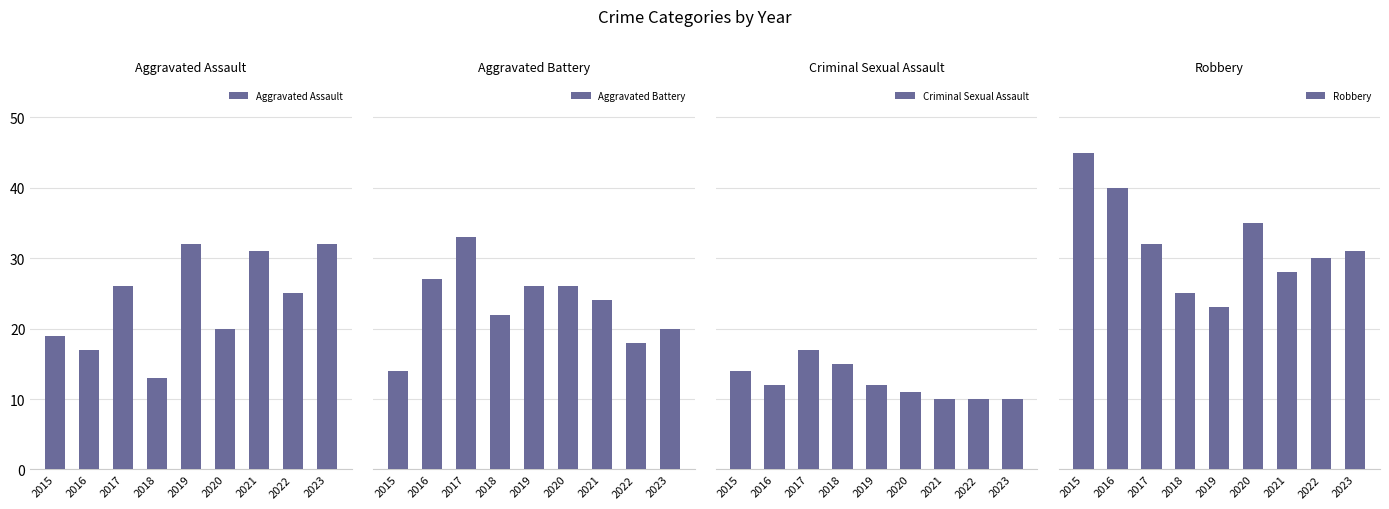

What is the highest value of the Aggravated Battery series?

33